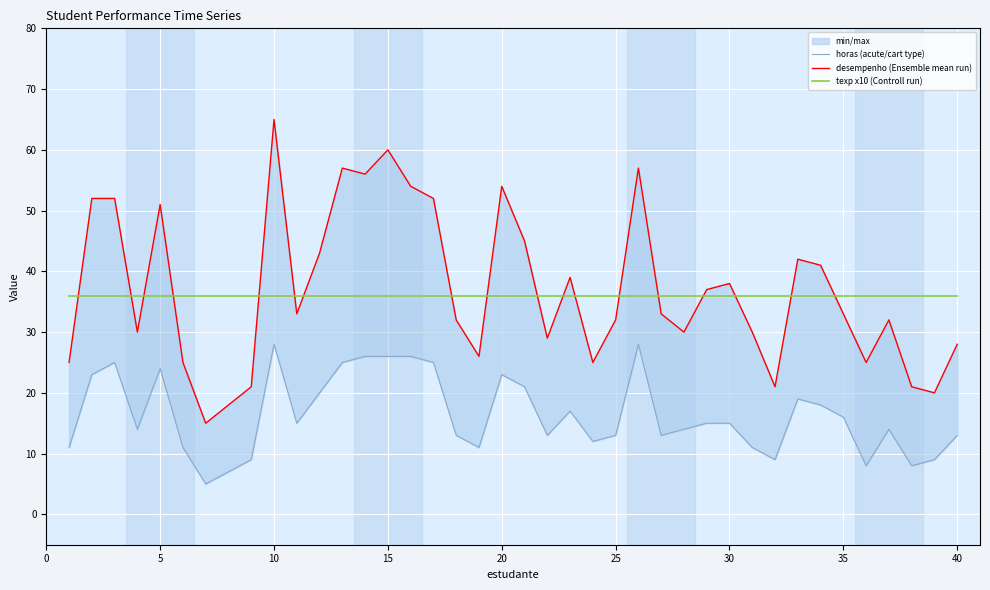

True or false: horas (acute/cart type) has more than 1 interior local peaks.

True